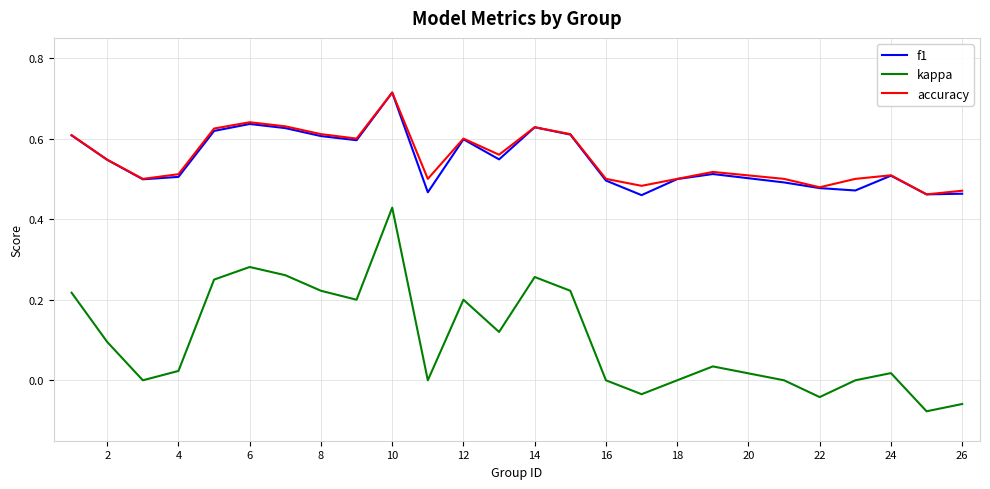

True or false: accuracy and kappa cross at least once.

False